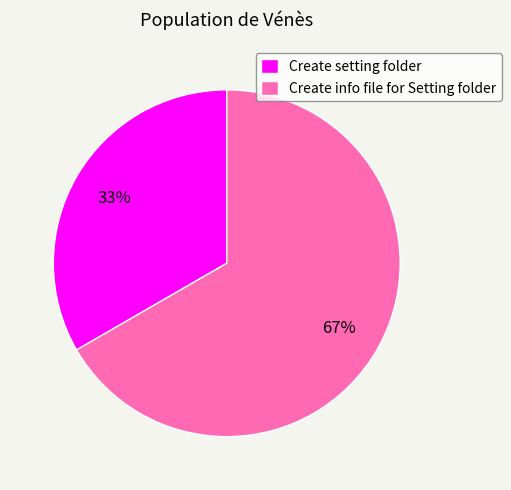

Between Create info file for Setting folder and Create setting folder, which is larger?

Create info file for Setting folder